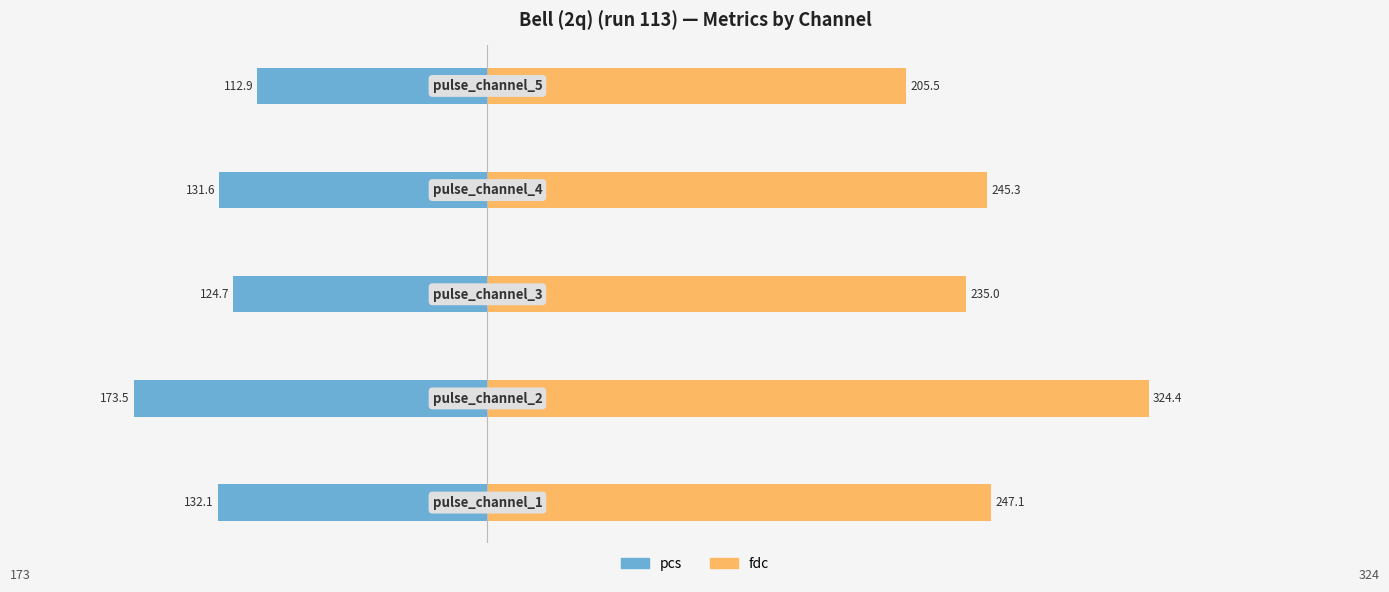

What are all the series names shown in the legend?

pcs, fdc